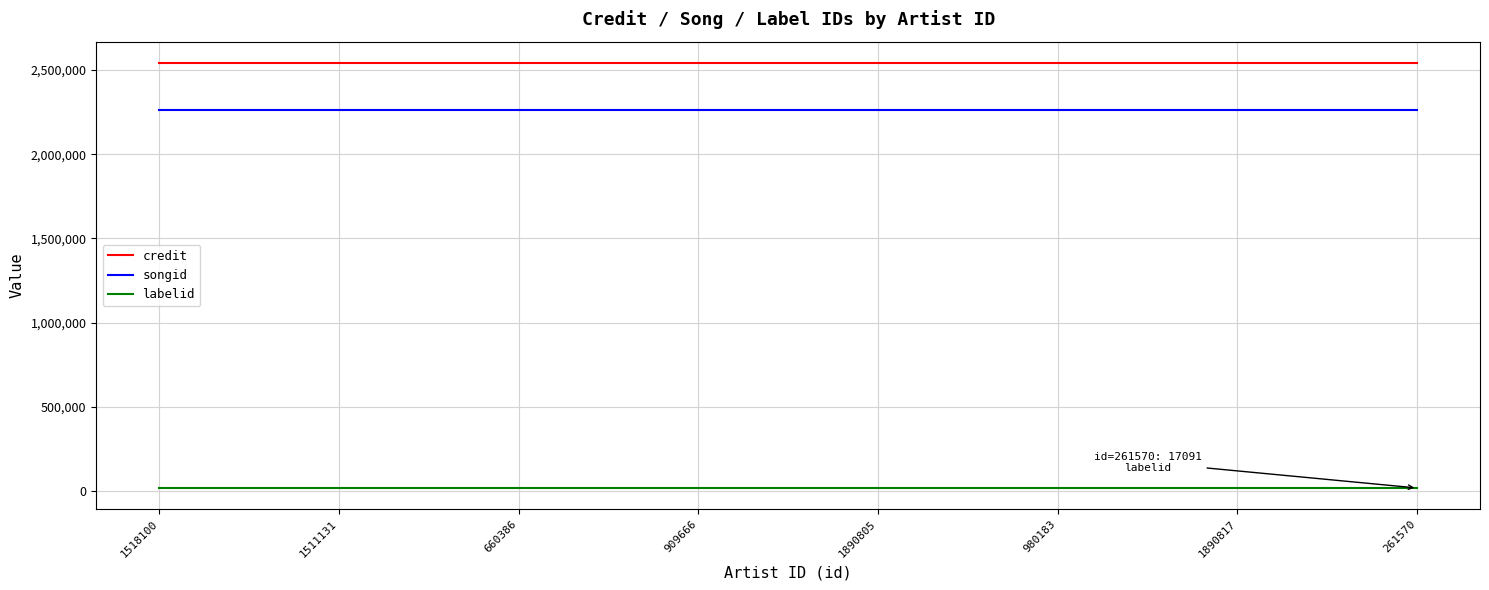

True or false: credit and labelid cross at least once.

False